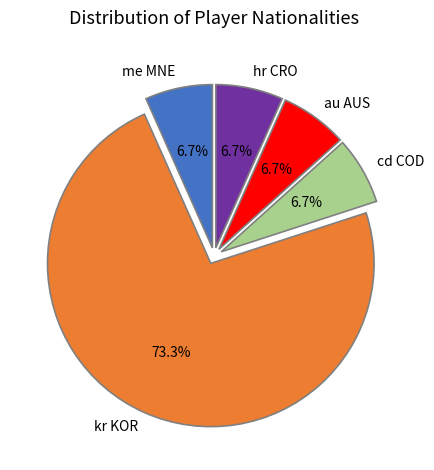

What percentage is NOT represented by hr CRO?

93.3%